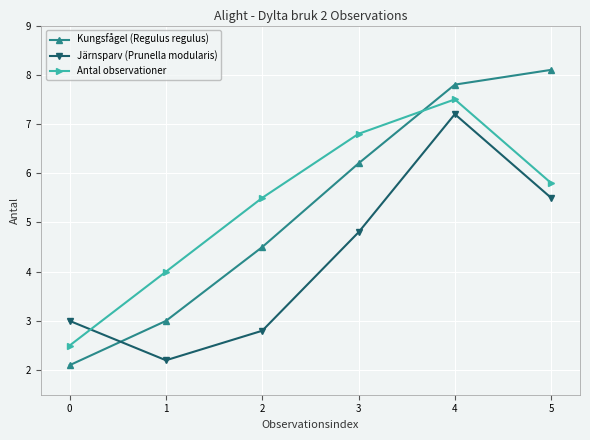

At which category is the sum across all series the highest?

4